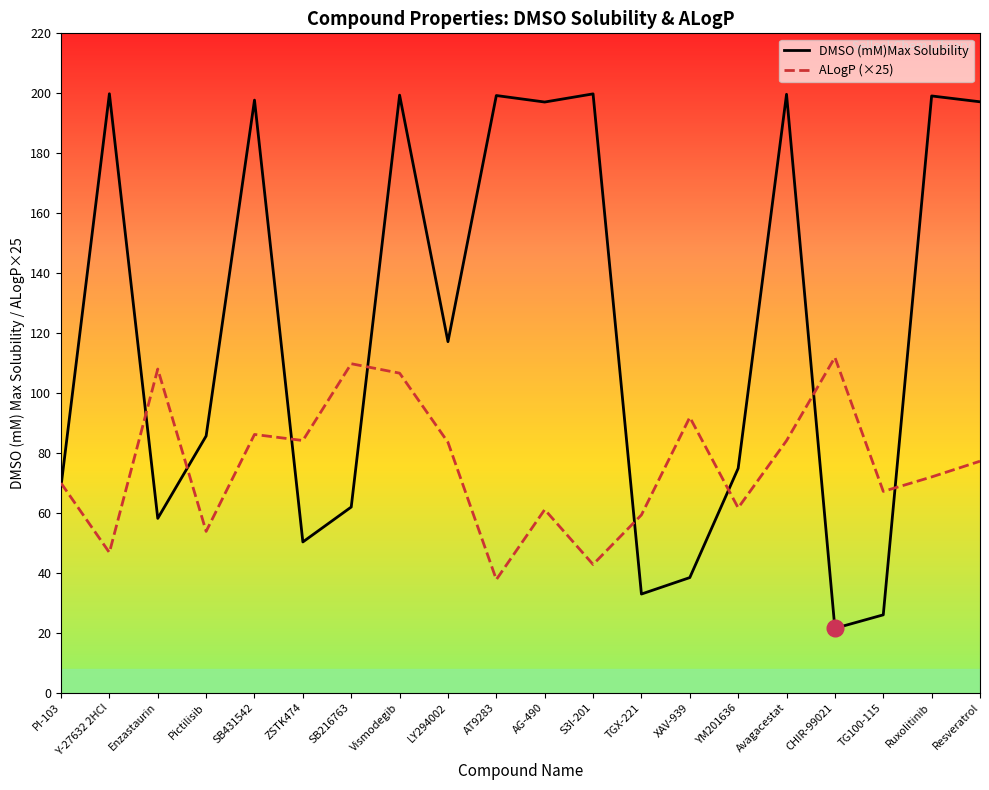

After their last crossing, which series has the higher values: ALogP (×25) or DMSO (mM)Max Solubility?

DMSO (mM)Max Solubility